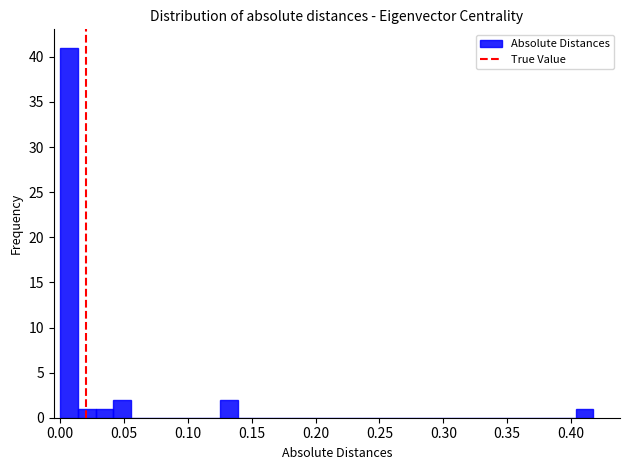

Read against the x-axis, roughly where is the centre of the tallest bar?

0.005